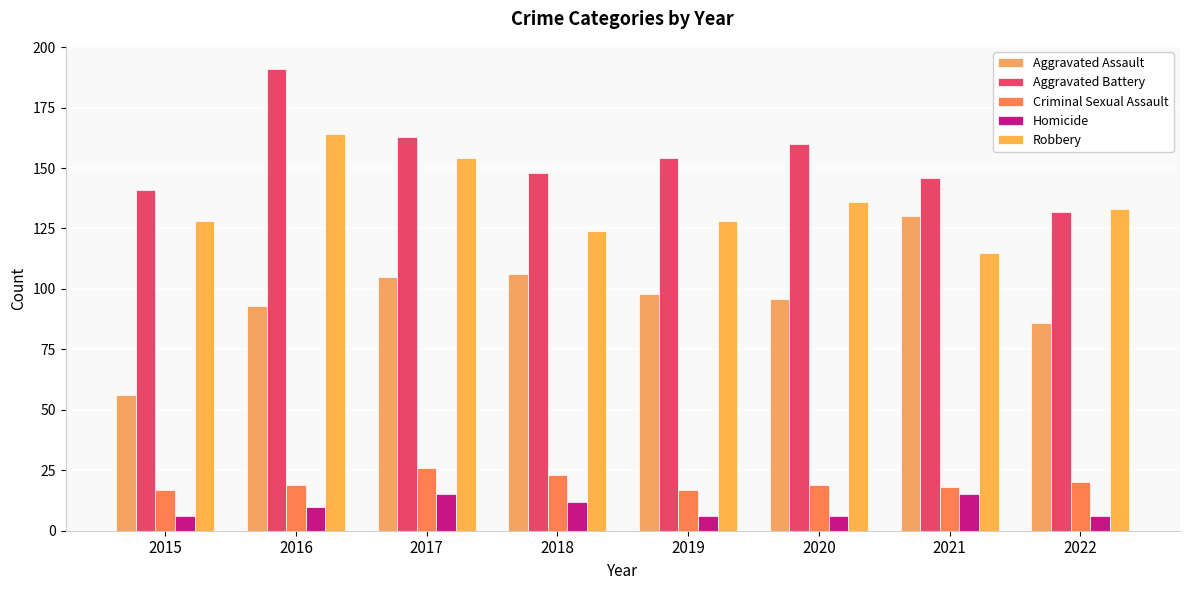

Reading left to right, what are all the values shown in this chart?

Aggravated Assault: 2015=56	2016=93	2017=105	2018=106	2019=98	2020=96	2021=130	2022=86
Aggravated Battery: 2015=141	2016=191	2017=163	2018=148	2019=154	2020=160	2021=146	2022=132
Criminal Sexual Assault: 2015=17	2016=19	2017=26	2018=23	2019=17	2020=19	2021=18	2022=20
Homicide: 2015=6	2016=10	2017=15	2018=12	2019=6	2020=6	2021=15	2022=6
Robbery: 2015=128	2016=164	2017=154	2018=124	2019=128	2020=136	2021=115	2022=133